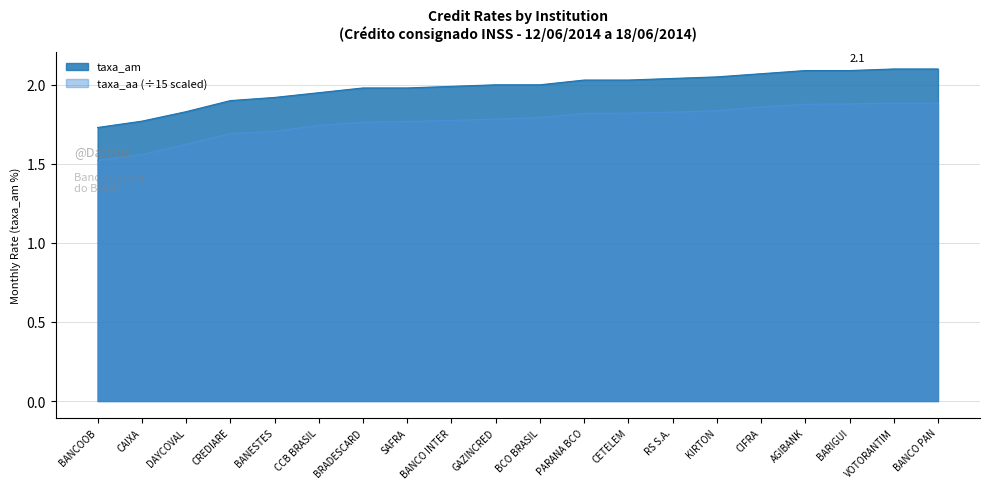

List the labels in order of taxa_am value, smallest first.

BANCOOB, CAIXA, DAYCOVAL, CREDIARE, BANESTES, CCB BRASIL, BRADESCARD, SAFRA, BANCO INTER, GAZINCRED, BCO BRASIL, PARANA BCO, CETELEM, RS S.A., KIRTON, CIFRA, AGIBANK, BARIGUI, VOTORANTIM, BANCO PAN